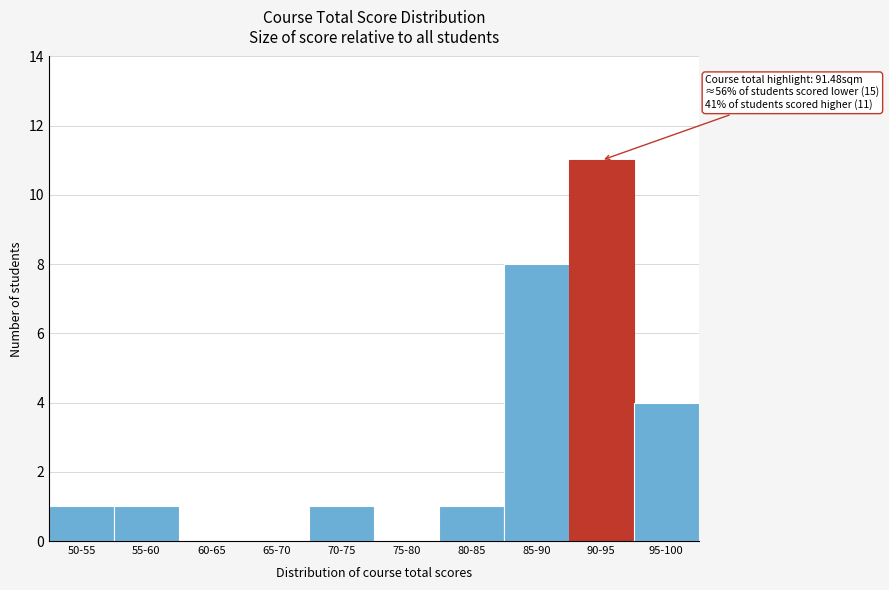

Reading right to left, transcribe all the data shown in this chart.

95-100=4	90-95=11	85-90=8	80-85=1	75-80=0	70-75=1	65-70=0	60-65=0	55-60=1	50-55=1